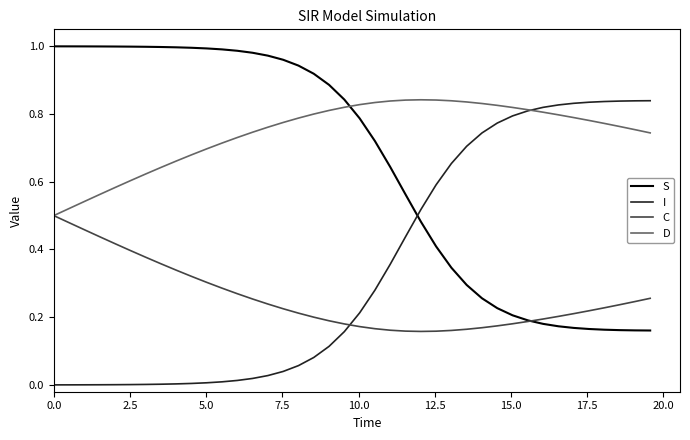

After their last crossing, which series has the higher values: I or S?

I